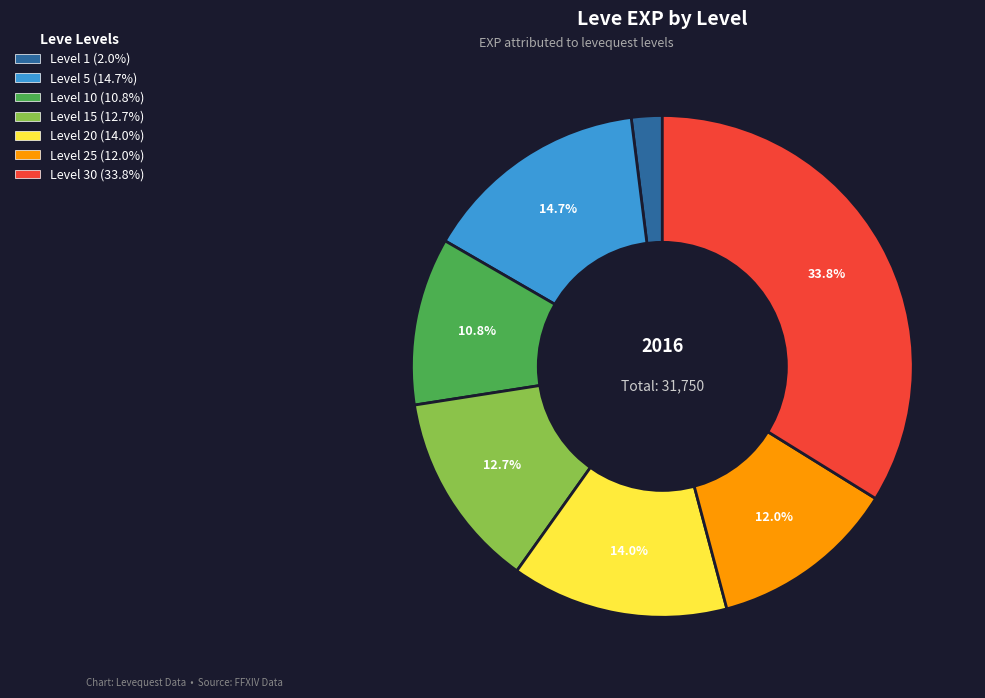

Is there any slice that represents more than half of the pie?

No